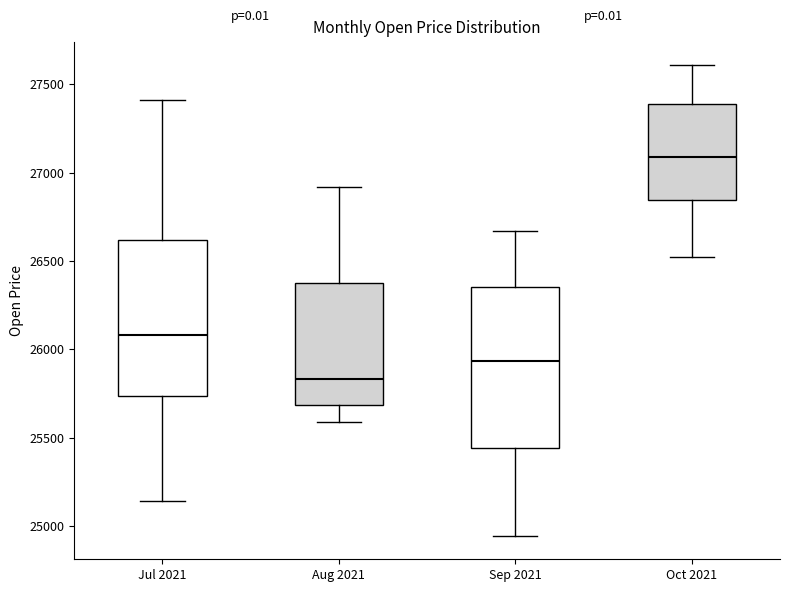

Reading left to right, transcribe this box plot: for each box, give where its median line is, the range the box spans, and where its two whiskers end, as read against the y-axis. The values are not printed on the chart, so give them approximately, as read against the axis.

Jul 2021: median 26100, box 25750 to 26600, whiskers 25150 to 27400
Aug 2021: median 25850, box 25700 to 26400, whiskers 25600 to 26900
Sep 2021: median 25950, box 25450 to 26350, whiskers 24950 to 26650
Oct 2021: median 27100, box 26850 to 27400, whiskers 26500 to 27600